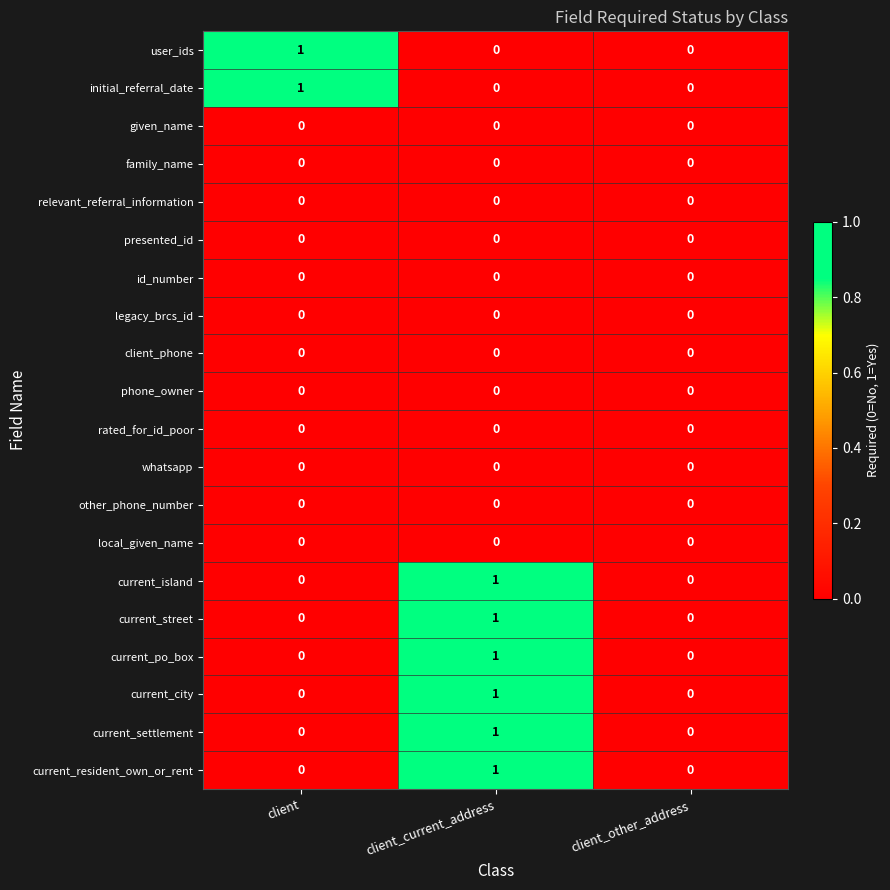

What is the maximum value shown in the chart?

1